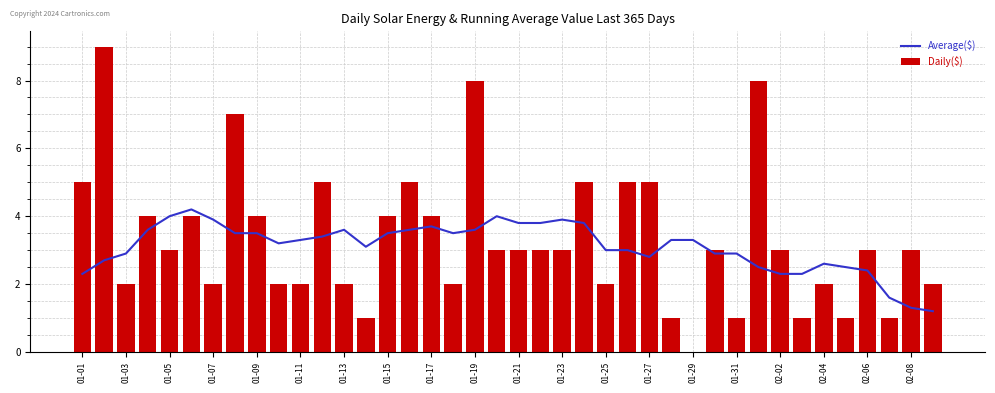

What are all the series names shown in the legend?

Average($), Daily($)